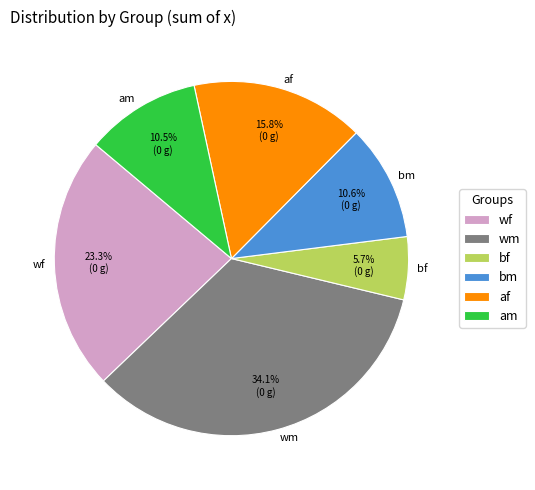

To the nearest percent, what is the difference between the largest and smallest slice percentages?

28%